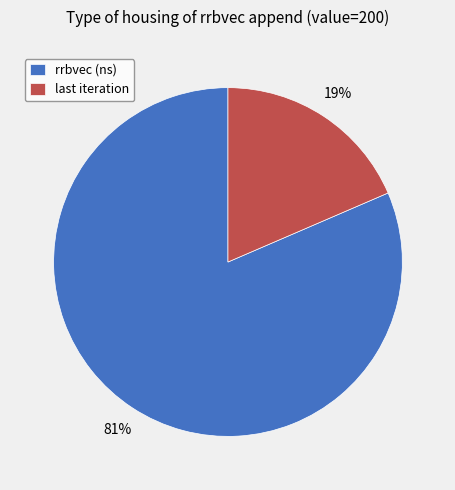

Count the number of slices in the pie.

2